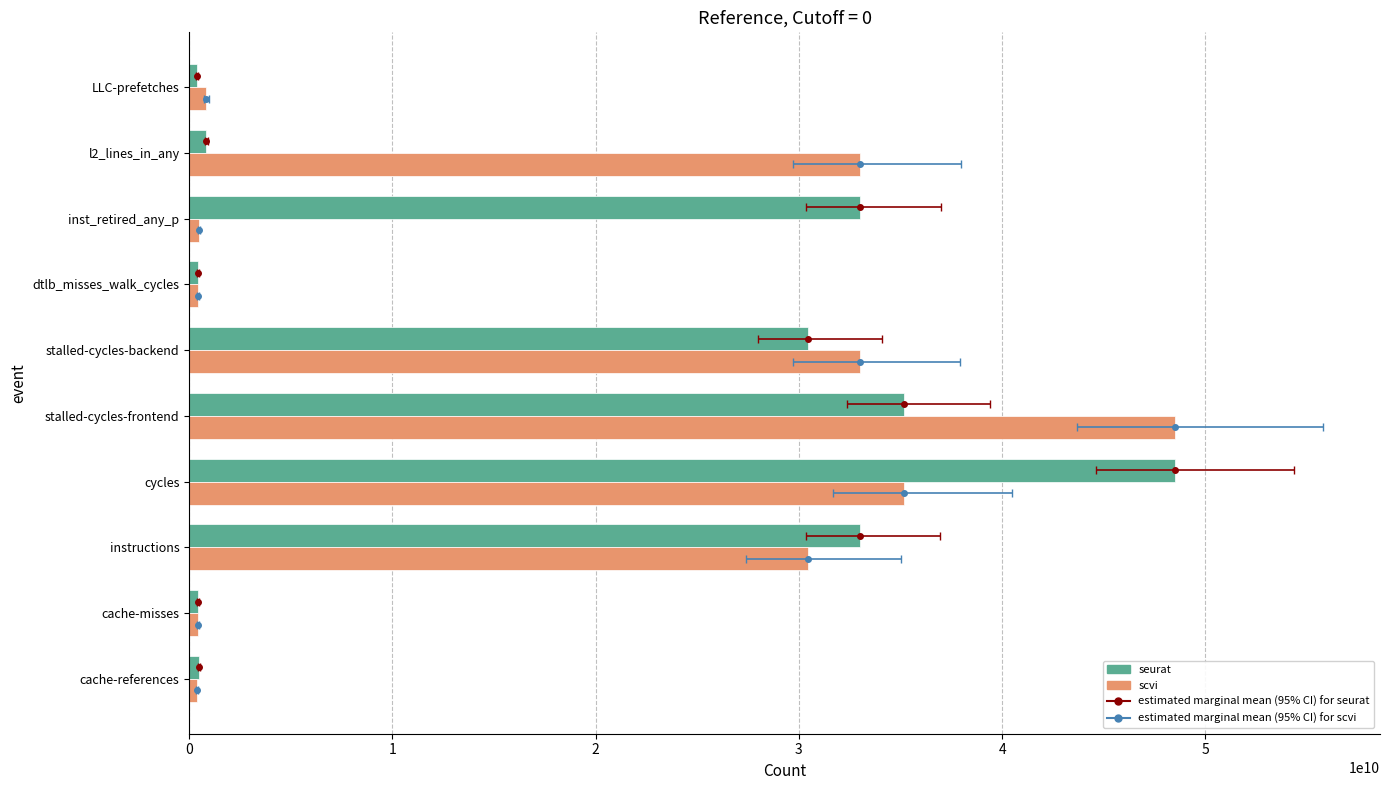

Read the scvi value at stalled-cycles-frontend.

48528689908